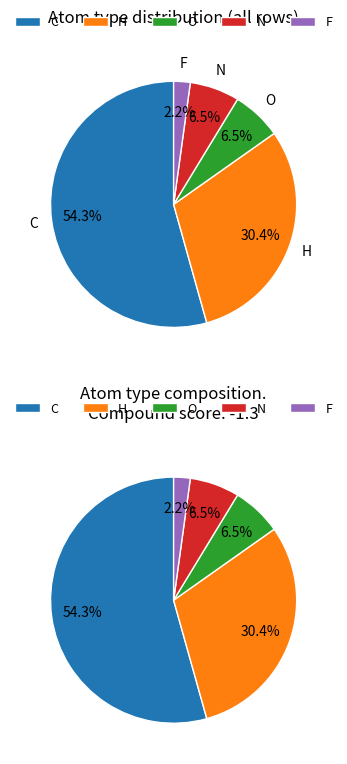

To the nearest percent, what is the average slice percentage?

20%